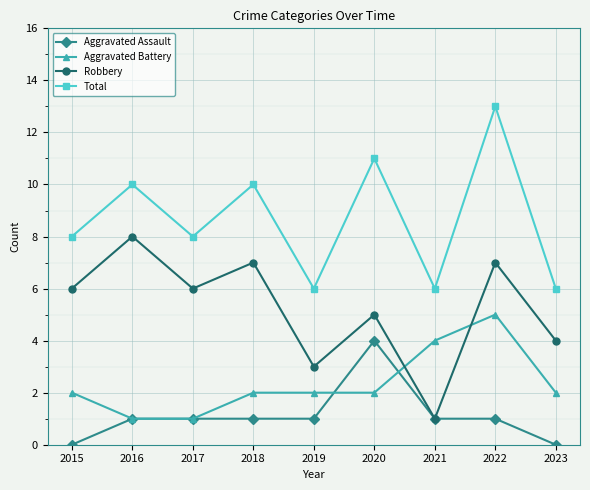

How many Total values are between 6 and 10?

7